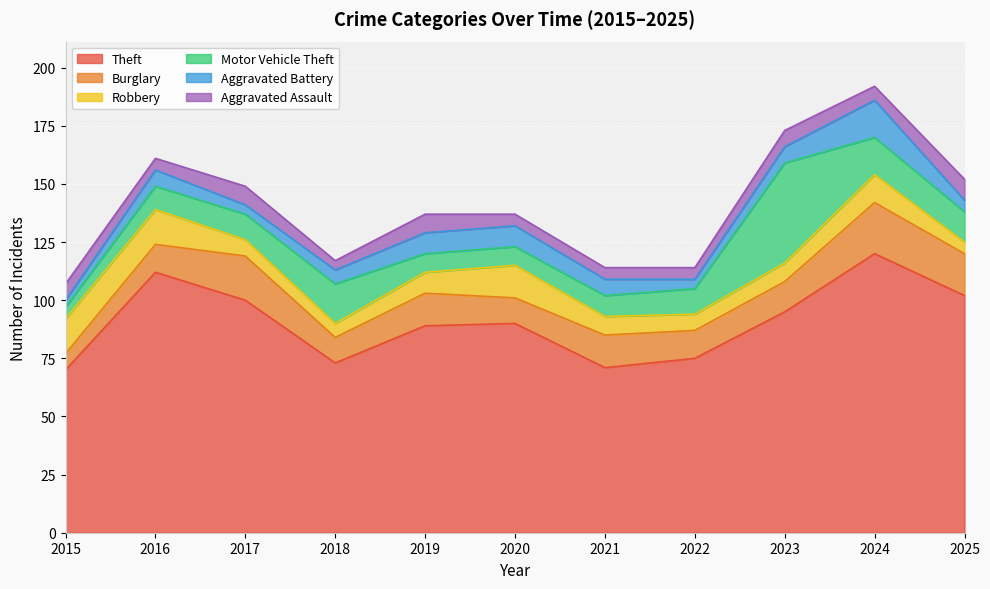

Which series has the largest total across all categories?

Theft